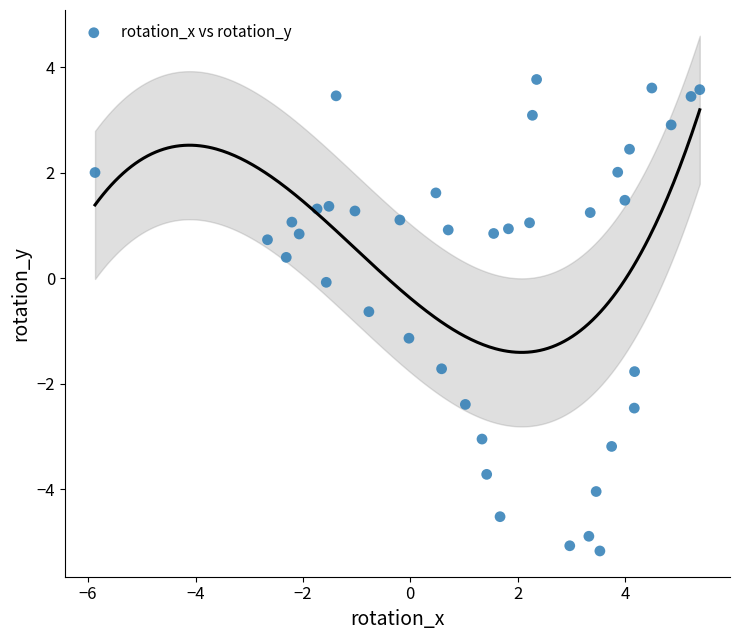

What is the range of X values (max minus min)?

11.3